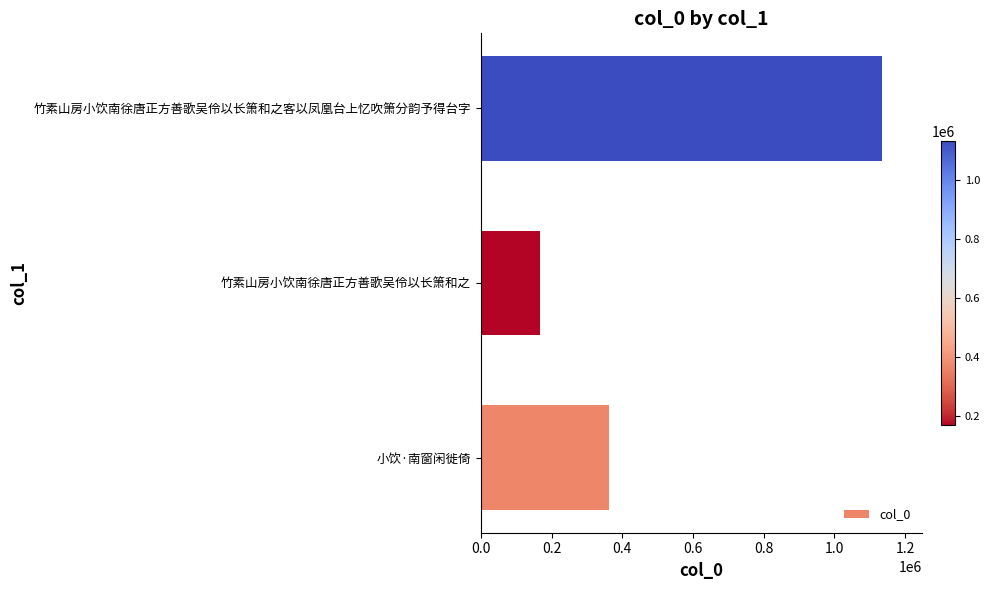

Approximately how many times larger is the value at 小饮·南窗闲徙倚 compared to 竹素山房小饮南徐唐正方善歌吴伶以长箫和之?

2.2